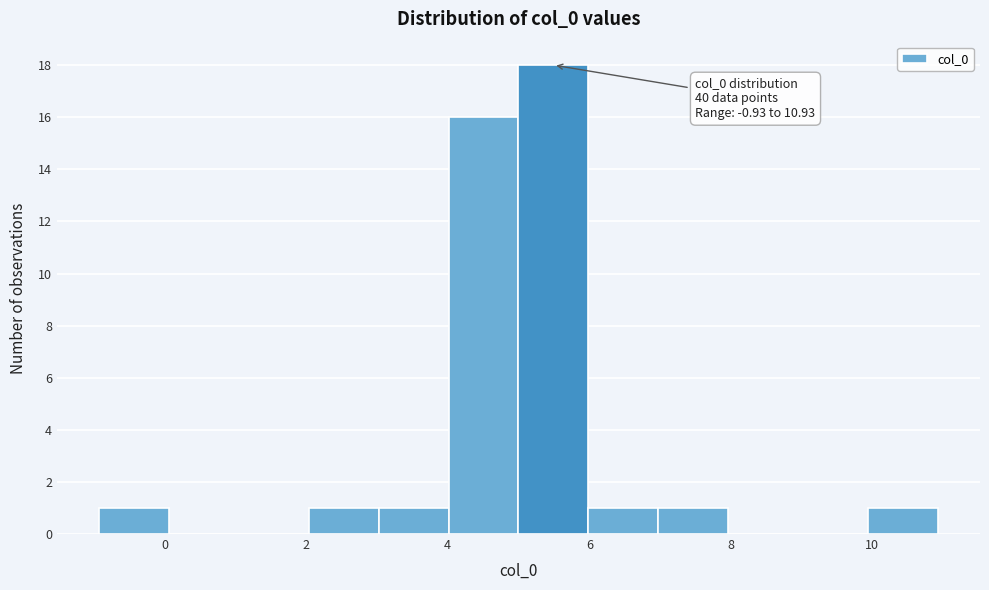

Over which range of the x-axis is the bar tallest?

5 to 6